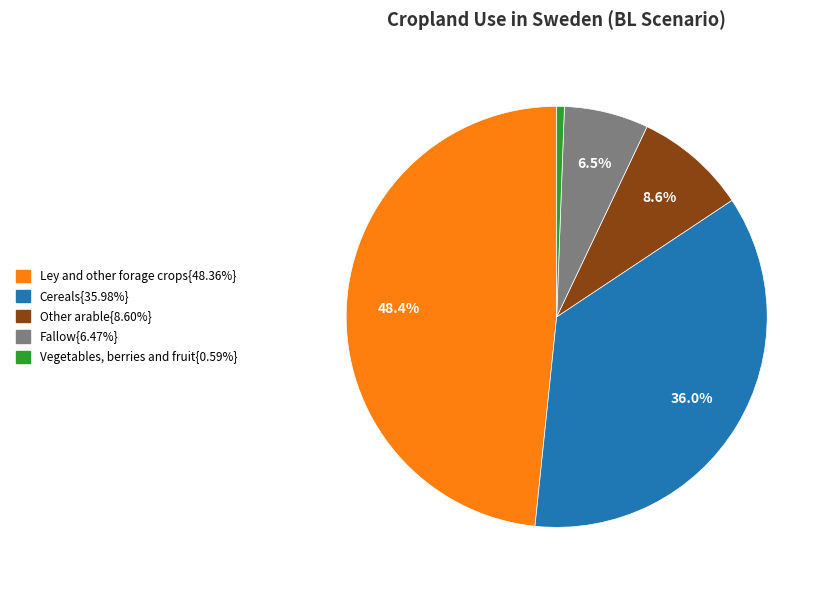

To the nearest percent, what is the average slice percentage?

20%